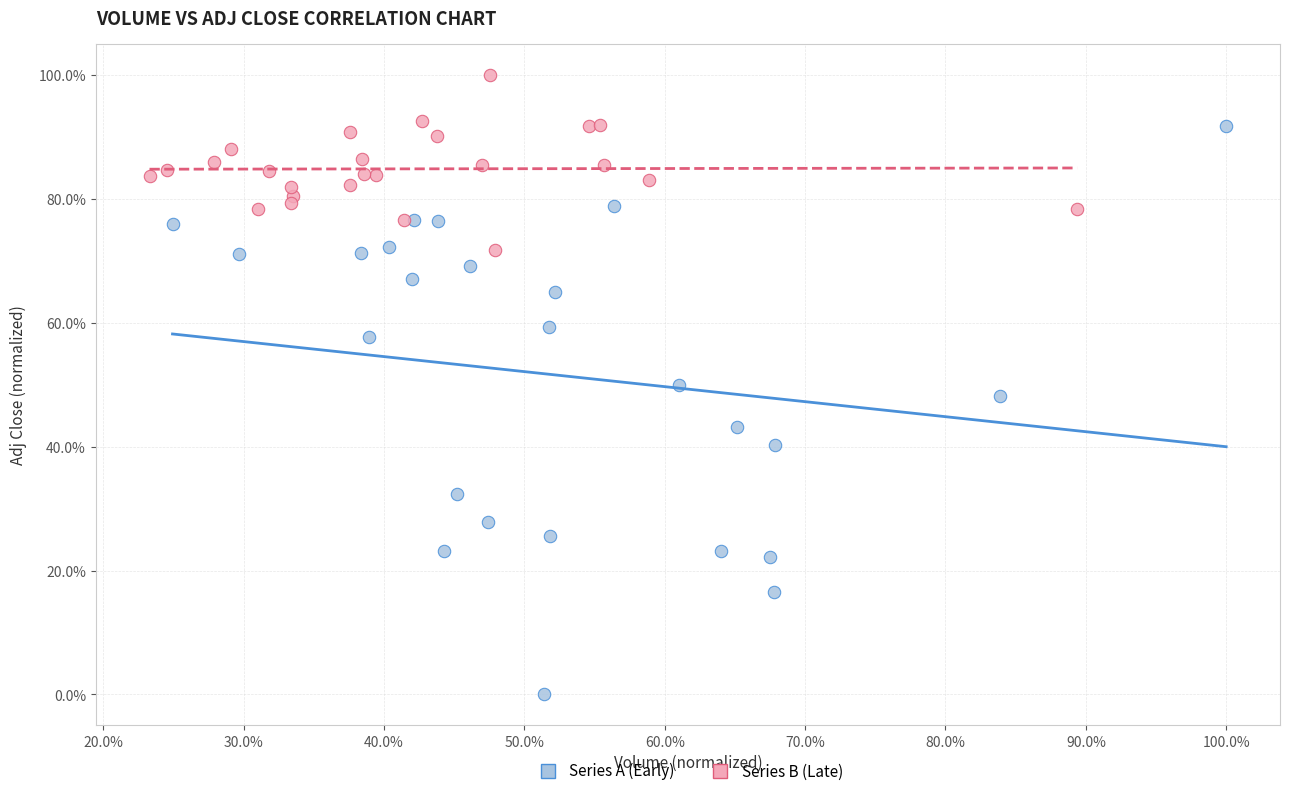

Which series contains the lowest Y value?

Series A (Early)